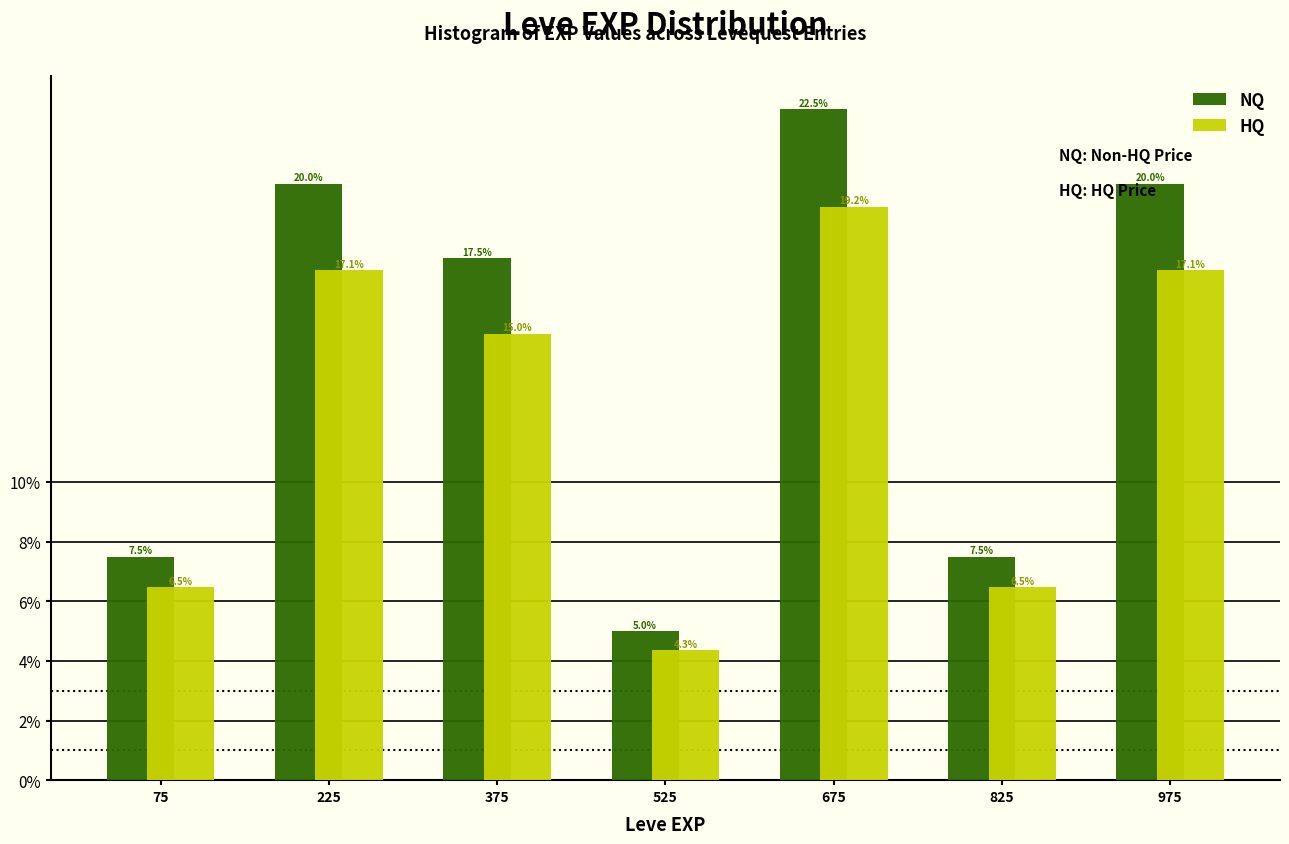

Reading left to right, transcribe this chart: for each range on the x-axis, give the height of each series' bar. The bar edges are not printed on the chart, so give them approximately, as read against the axis.

0 to 150: NQ=7.5	HQ=6.5
150 to 300: NQ=20.0	HQ=17.1
300 to 450: NQ=17.5	HQ=15.0
450 to 600: NQ=5.0	HQ=4.3
600 to 750: NQ=22.5	HQ=19.2
750 to 900: NQ=7.5	HQ=6.5
900 to 1050: NQ=20.0	HQ=17.1